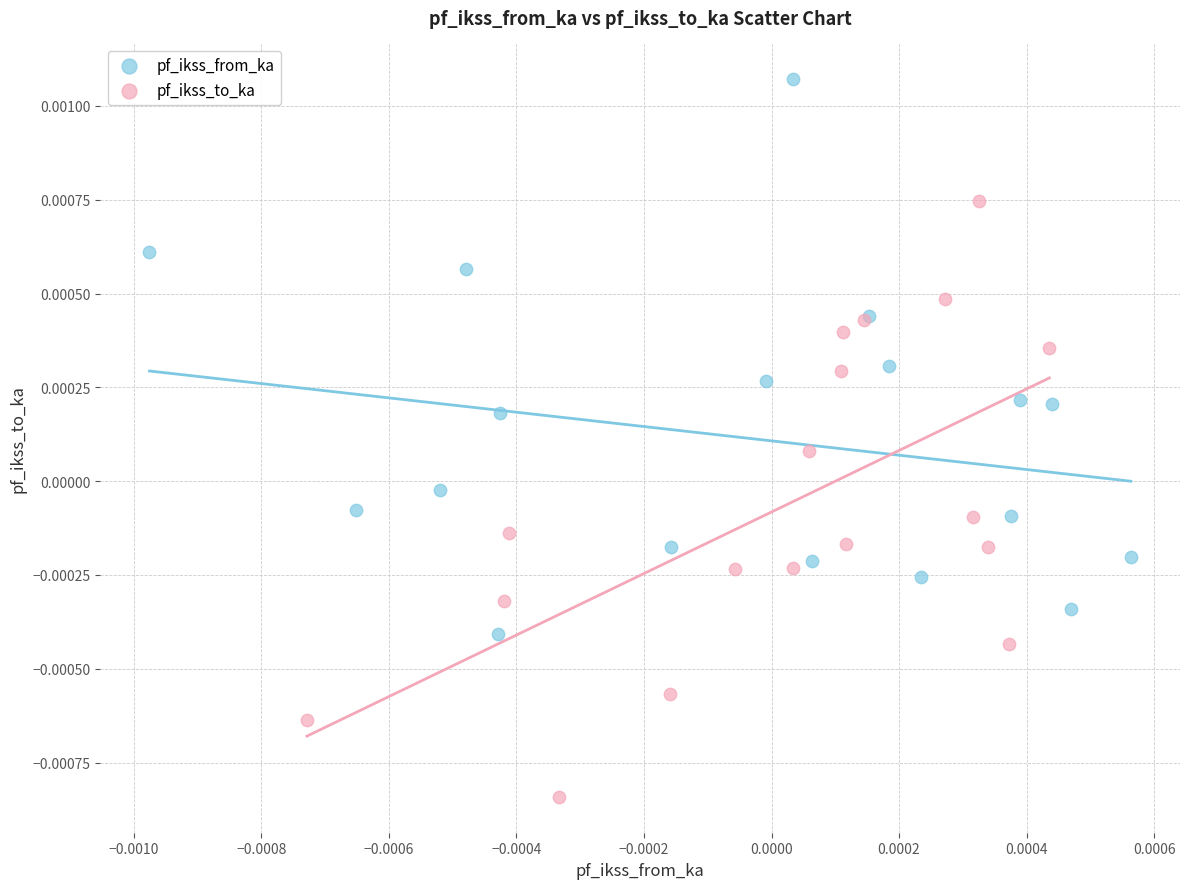

Which series reaches the maximum Y coordinate?

pf_ikss_from_ka